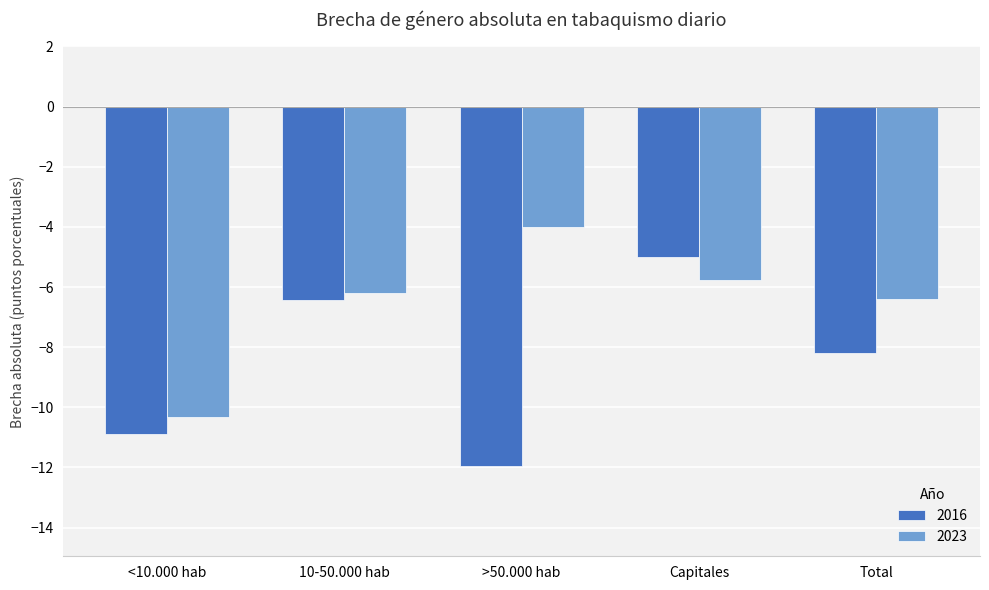

Does the chart contain stacked bars?

No